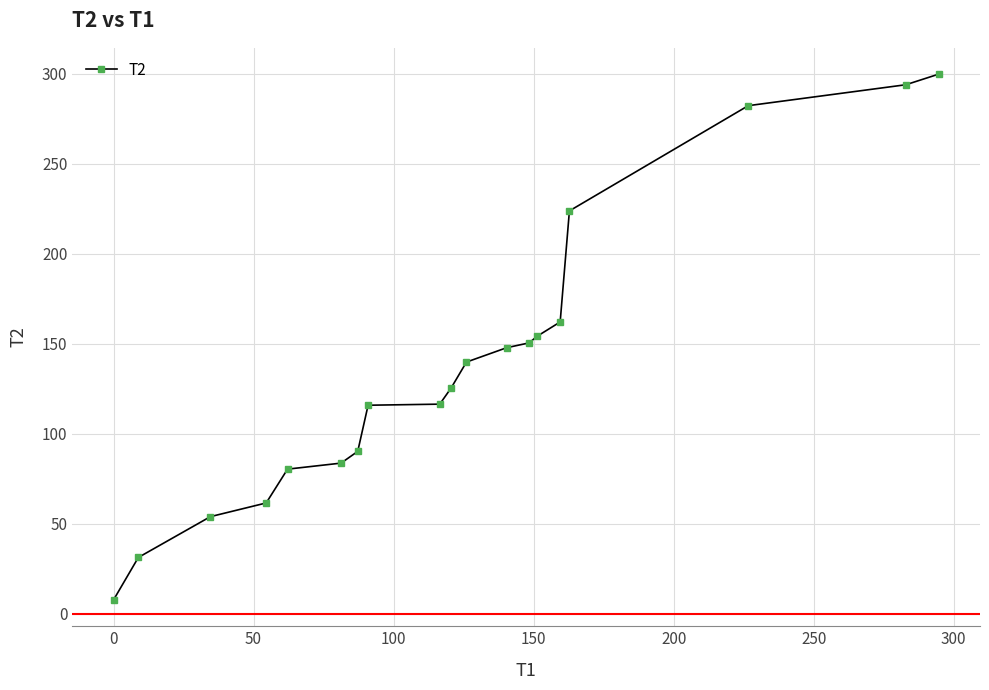

What is the smallest value displayed?

7.8